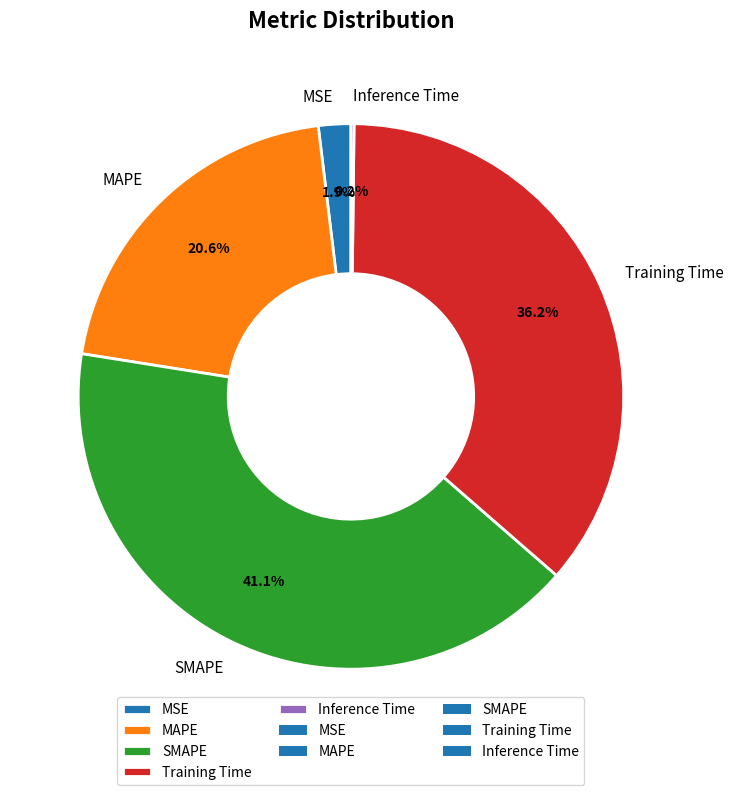

The Training Time slice represents 36% of the pie. True or false?

True